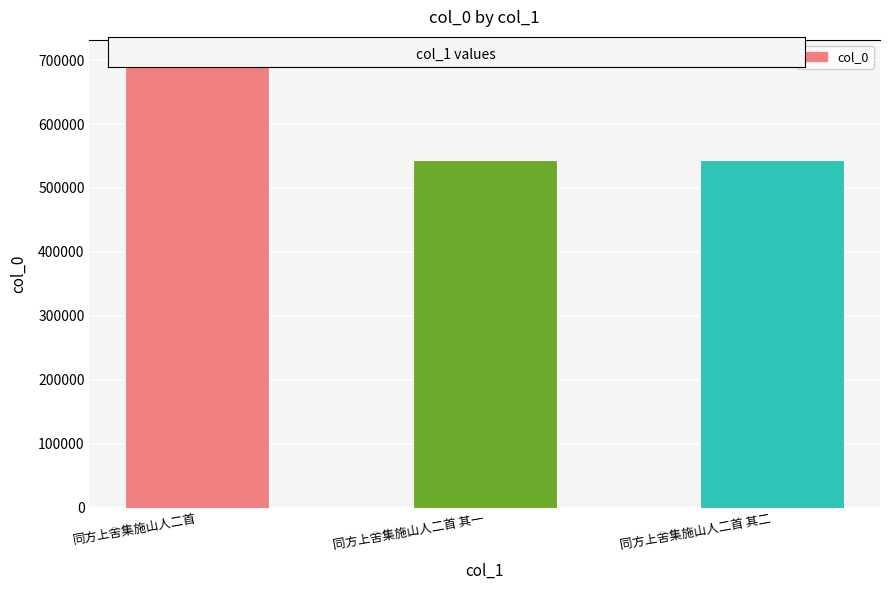

What is the value of the 3rd bar from the left?

544397